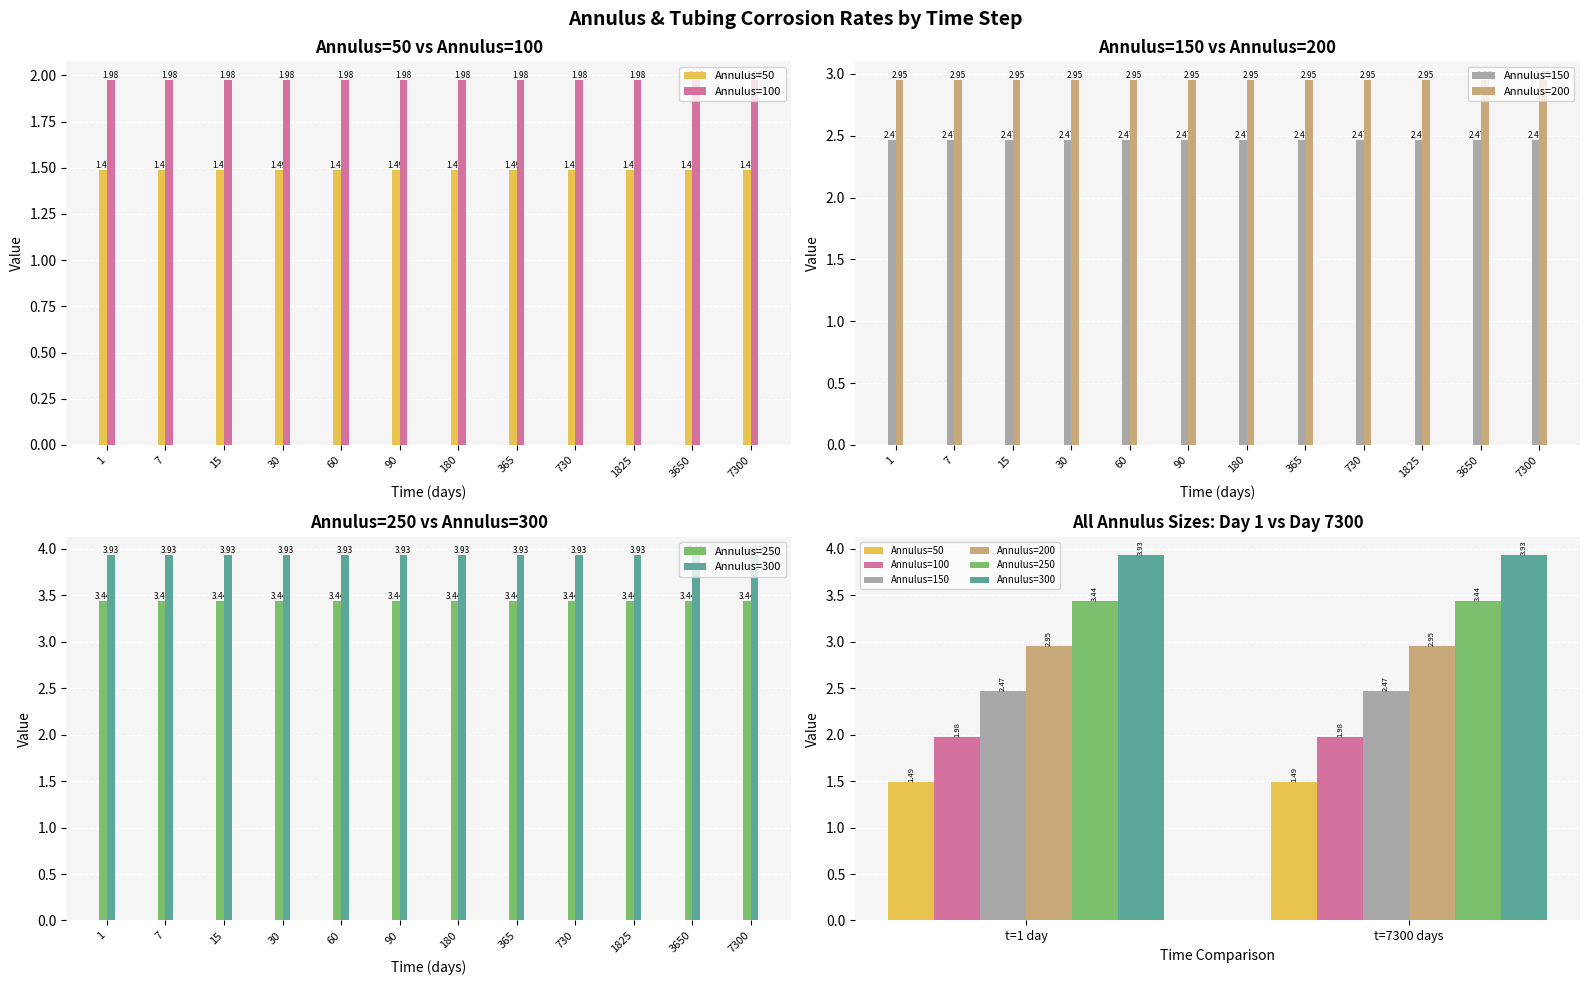

At t=7300 days, list the series in order from smallest to largest.

Annulus=50, Annulus=100, Annulus=150, Annulus=200, Annulus=250, Annulus=300